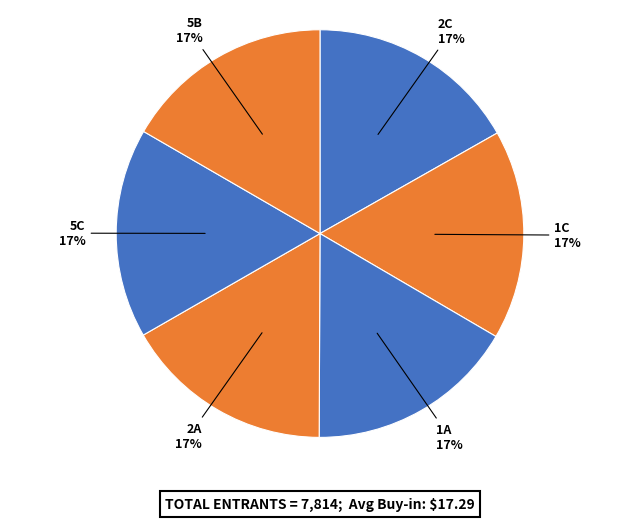

Does 5B account for over 50% of the chart?

No